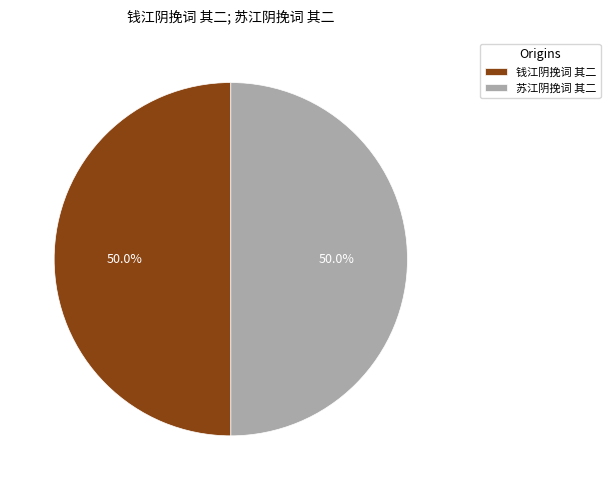

To the nearest percent, what is the average slice percentage?

50%